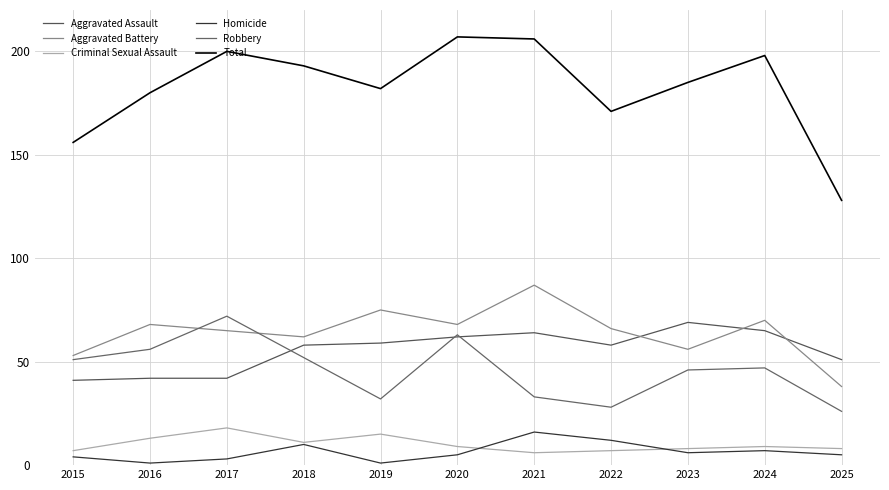

How many lines are shown in the chart?

6